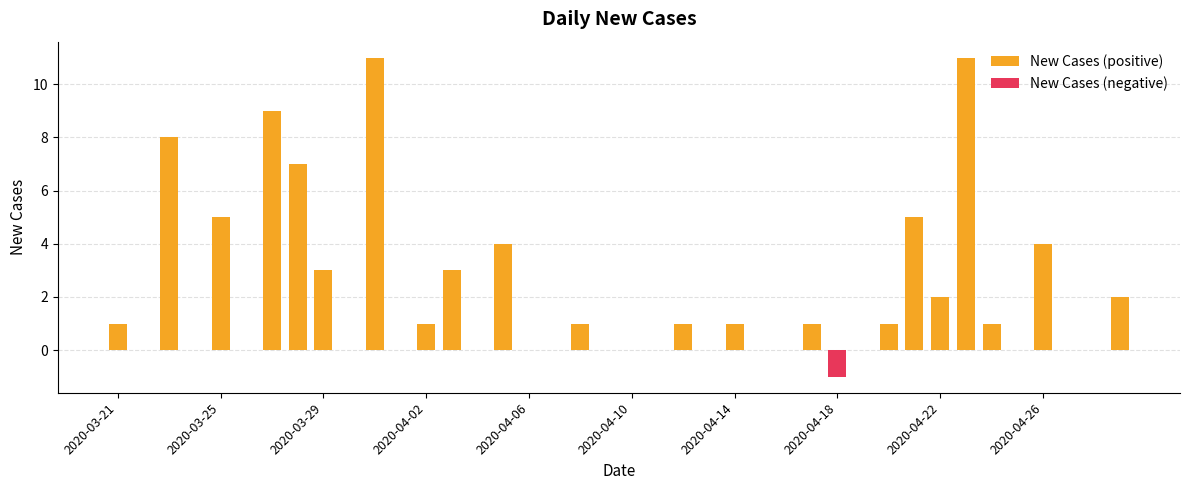

Does the chart contain stacked bars?

No